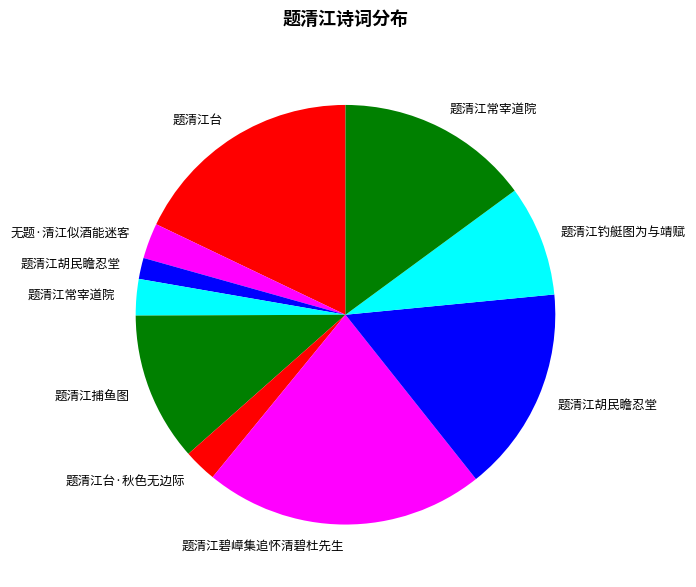

Rank the categories by value from highest to lowest.

题清江碧嶂集追怀清碧杜先生, 题清江台, 题清江胡民瞻忍堂, 题清江常宰道院, 题清江捕鱼图, 题清江钓艇图为与靖赋, 题清江常宰道院, 无题·清江似酒能迷客, 题清江台·秋色无边际, 题清江胡民瞻忍堂